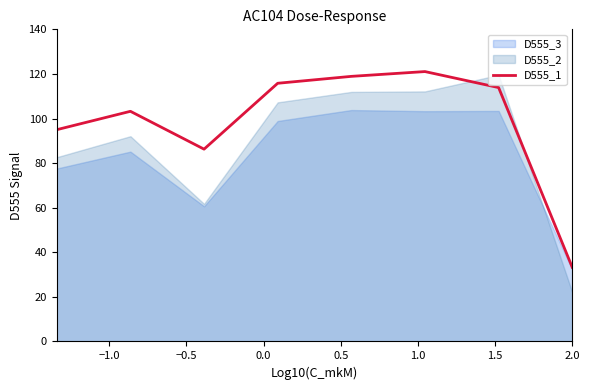

What is the minimum value for D555_1?

33.3